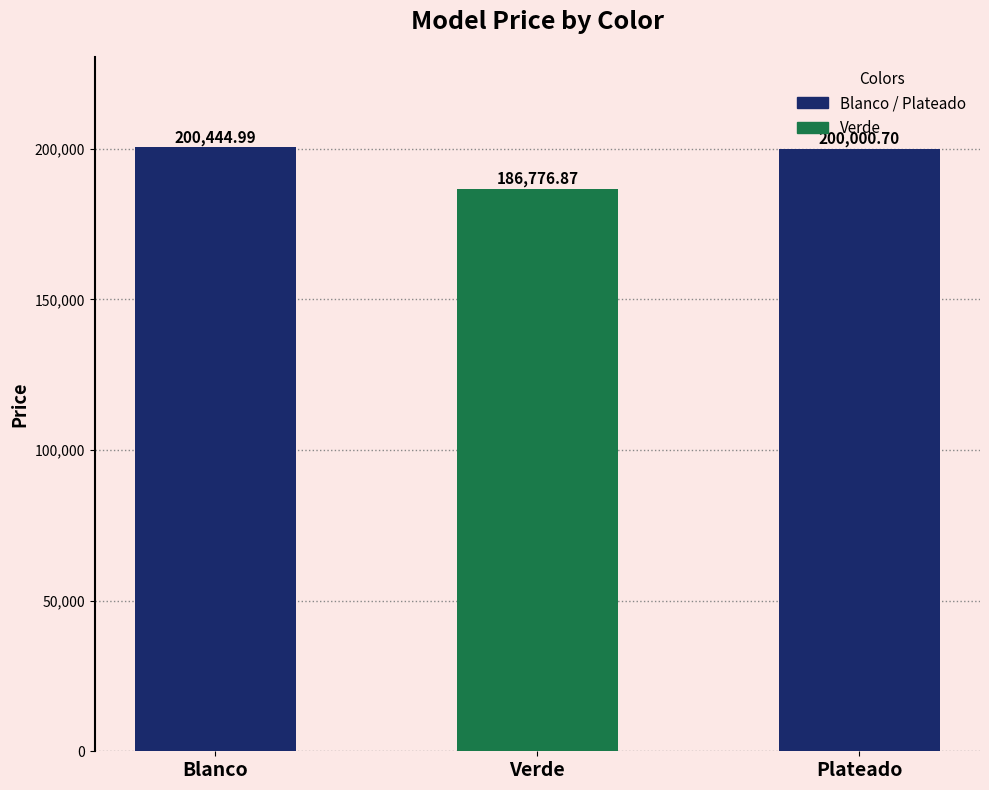

Reading right to left, list all the values displayed in this chart.

200000.7	186776.9	200445.0